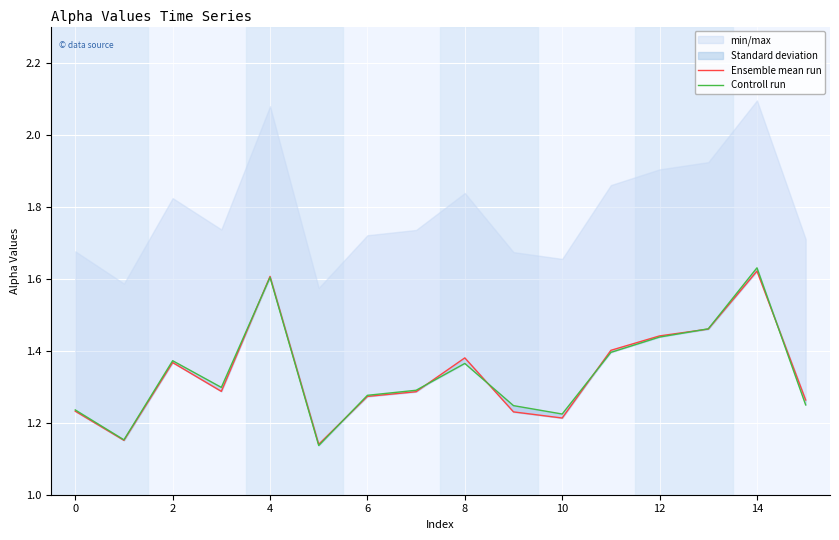

What is the highest value of the Controll run series?

1.6